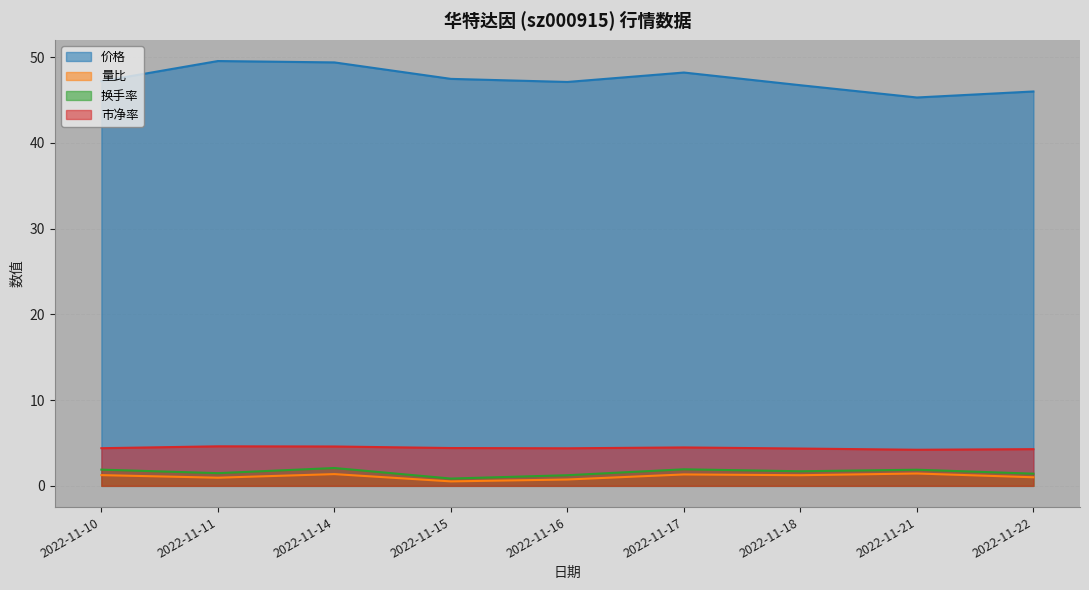

Is the value of 换手率 at 2022-11-16 greater than the value of 价格 at 2022-11-11?

No